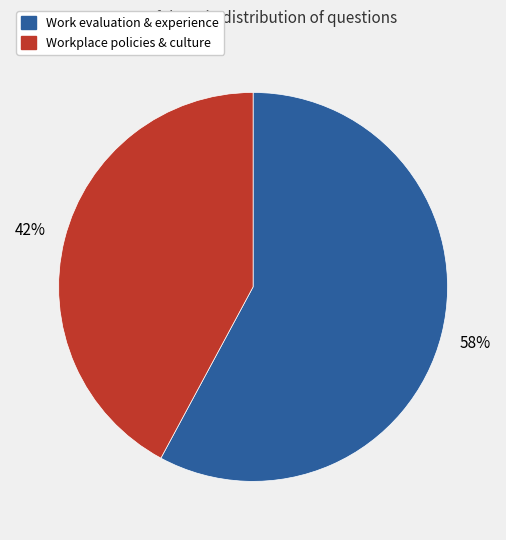

True or false: Workplace policies & culture accounts for 31% of the total.

False